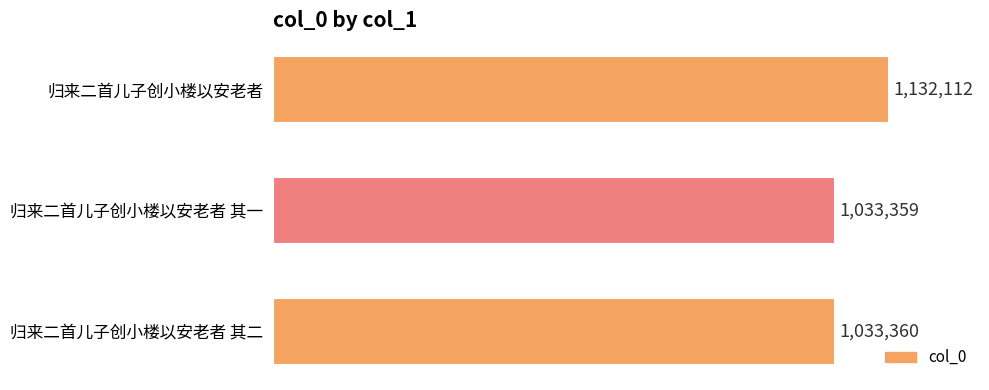

Are the bars horizontal?

Yes